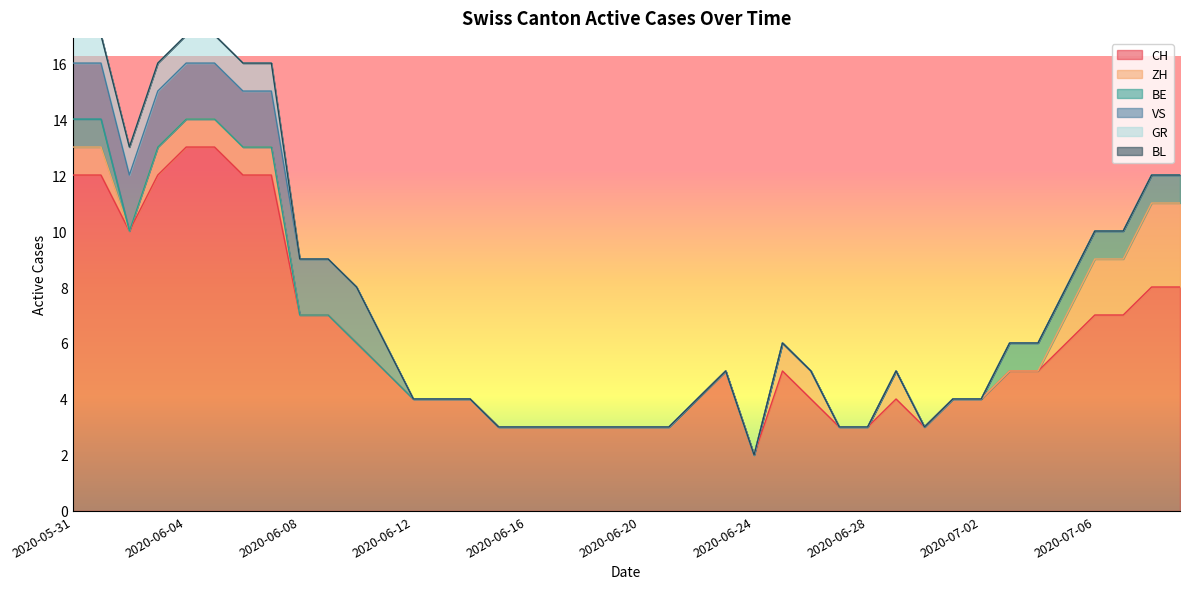

True or false: VS has more than 0 interior local peaks.

False